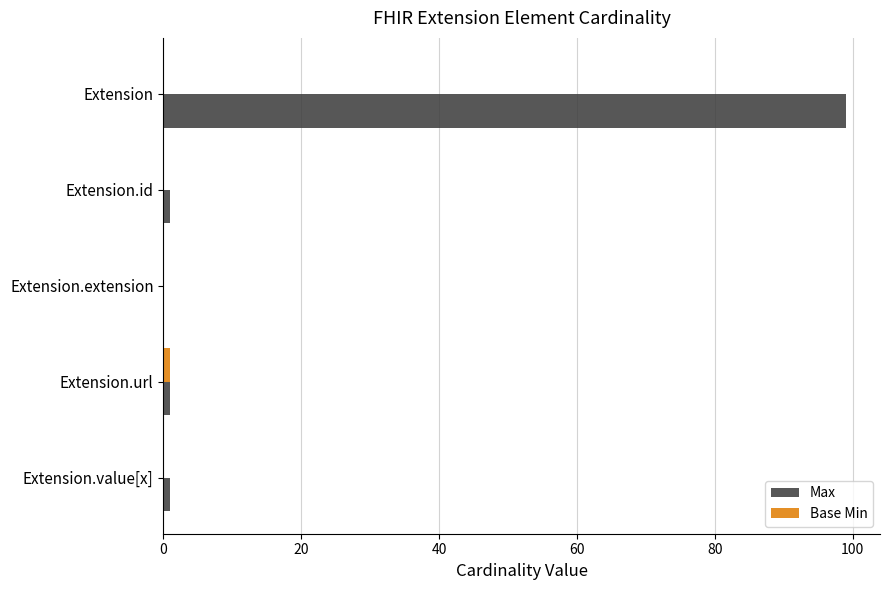

What is the maximum value shown in the chart?

99